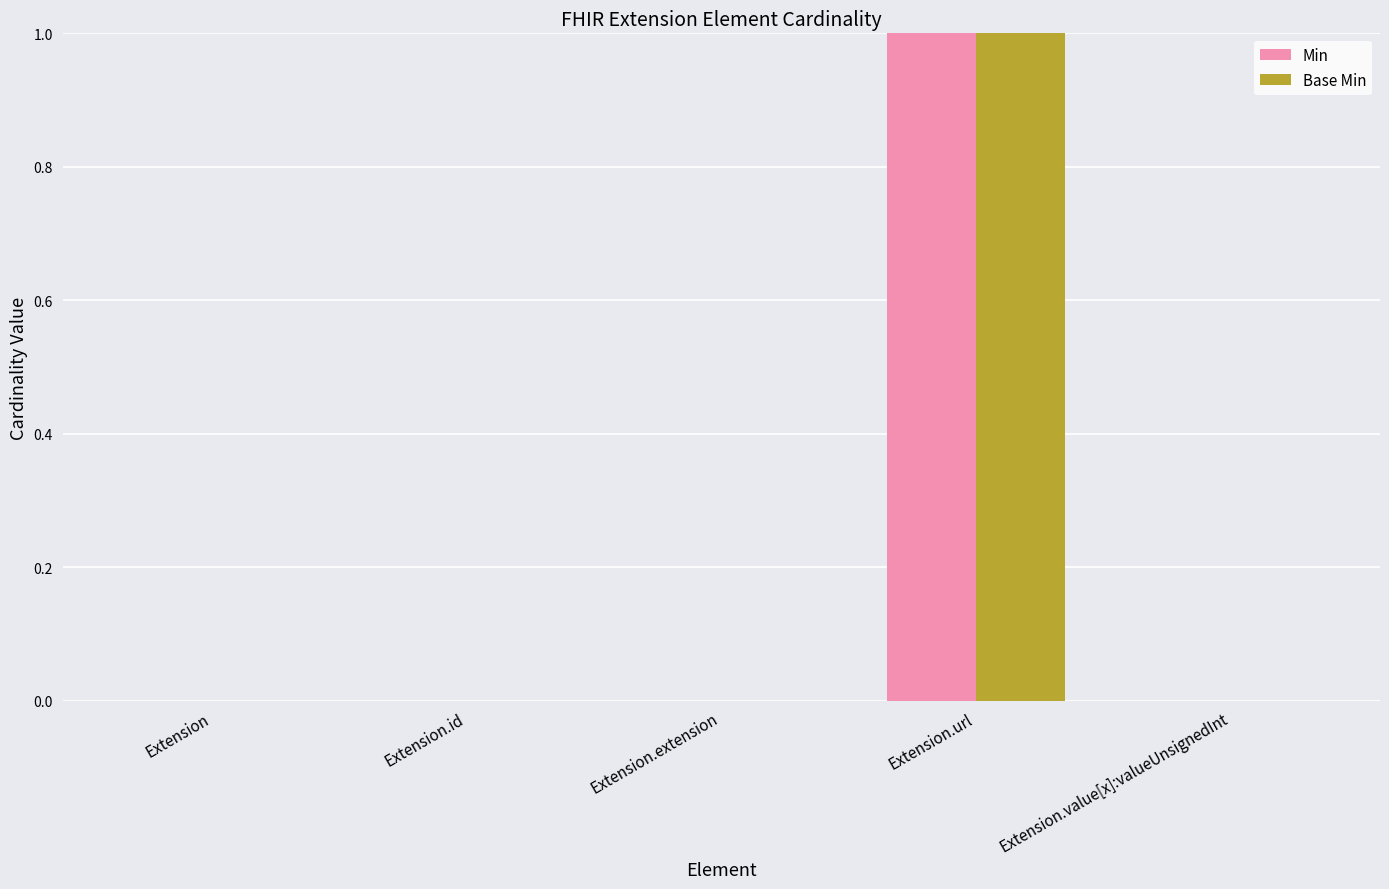

At which category is the sum across all series the highest?

Extension.url